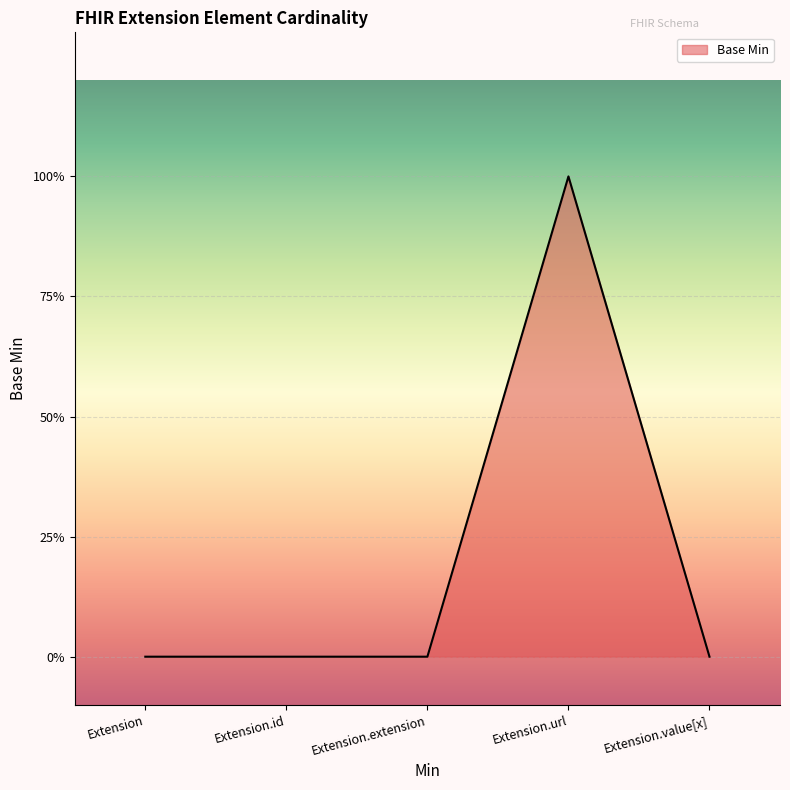

Does the chart display data point markers on the line(s)?

No